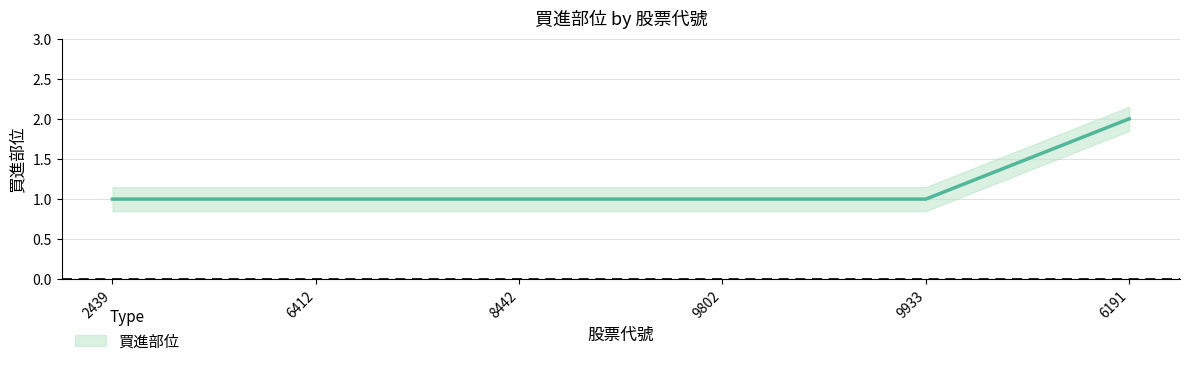

Count the values in the range 1 to 2.

6